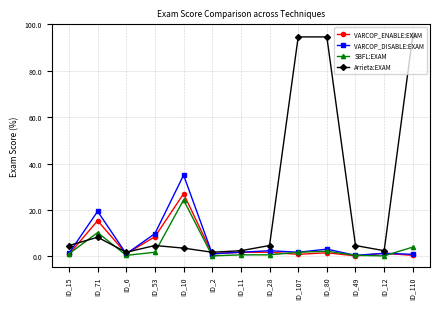

In VARCOP_DISABLE:EXAM, how many points are lower than both neighbors (excluding endpoints)?

4